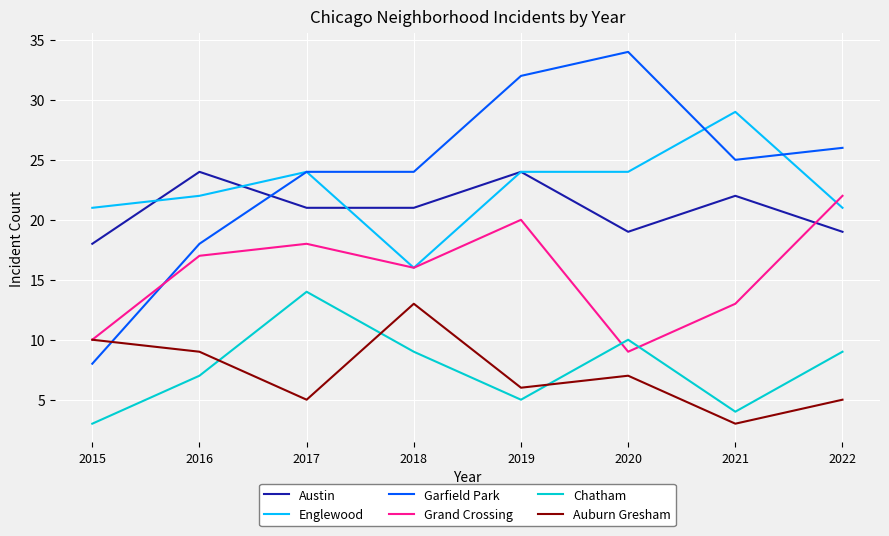

At how many categories does at least one series exceed 16?

8